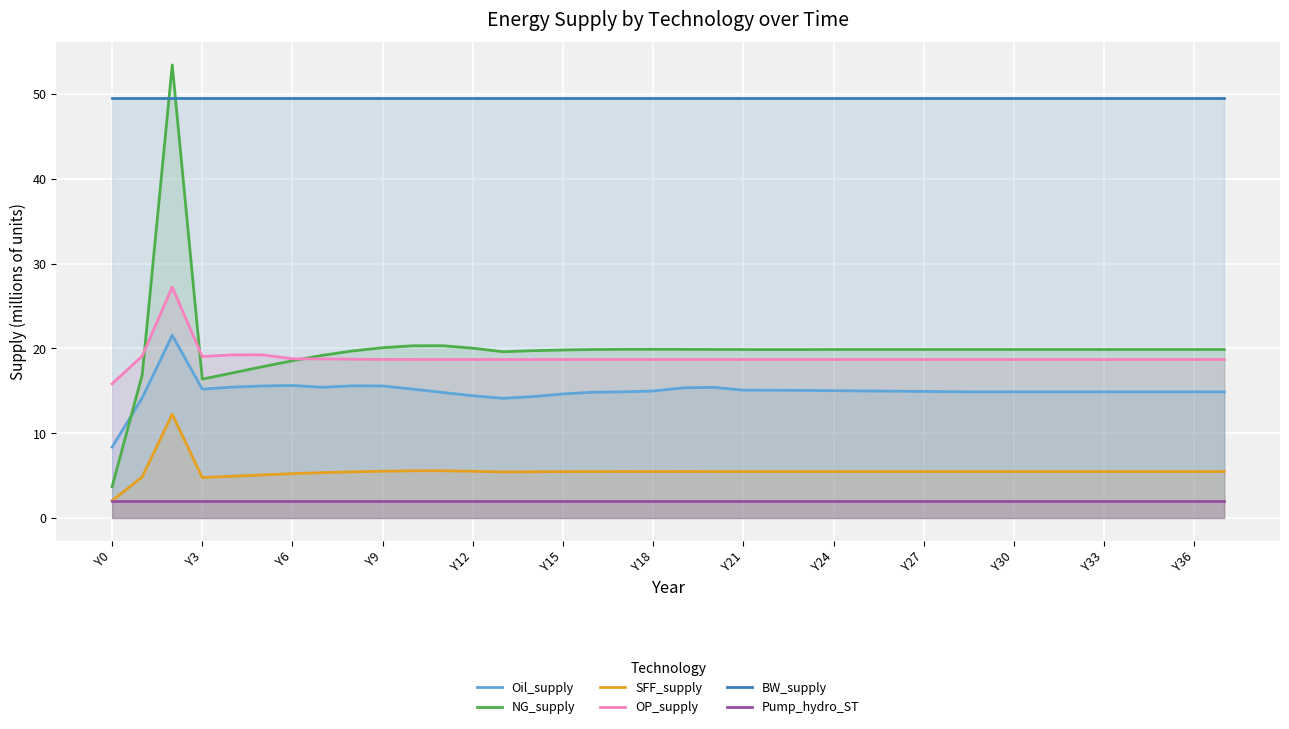

Does the chart display data point markers on the line(s)?

No